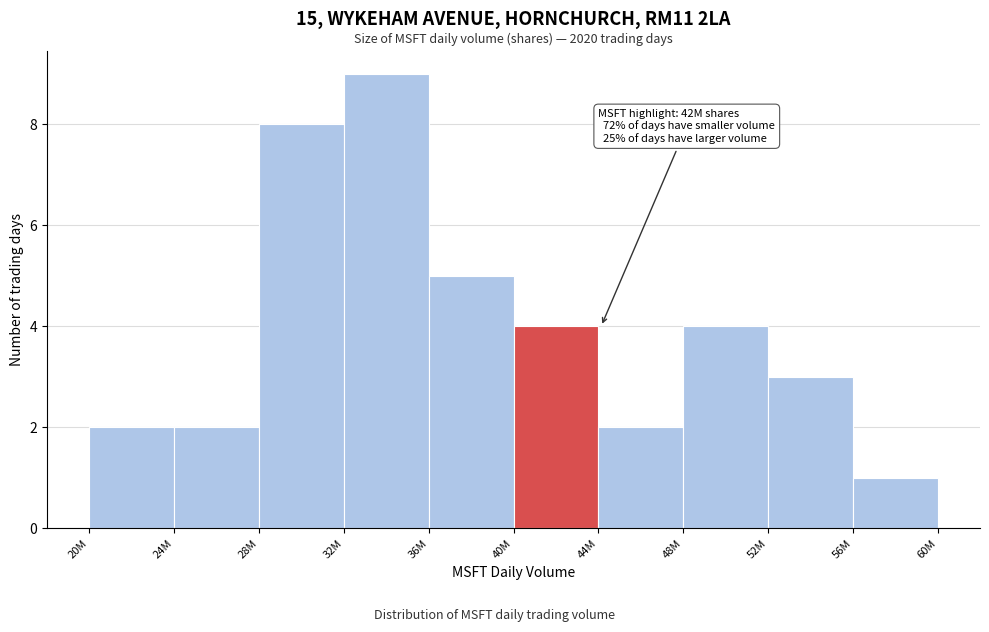

Reading right to left, transcribe all the data shown in this chart.

1	3	4	2	4	5	9	8	2	2